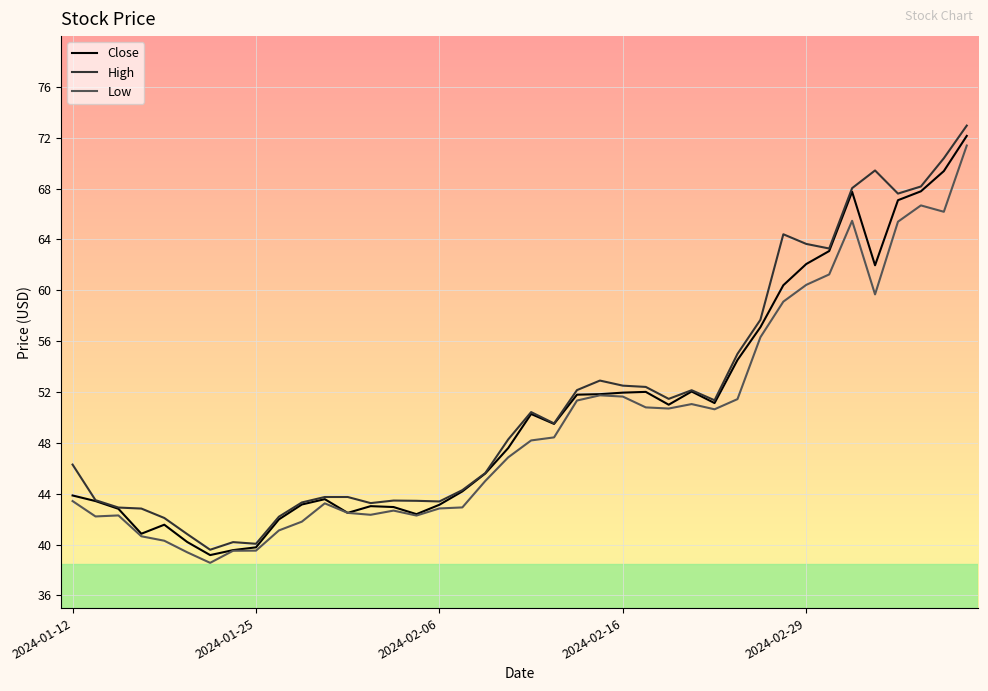

True or false: High has more than 1 points higher than both neighbors.

True